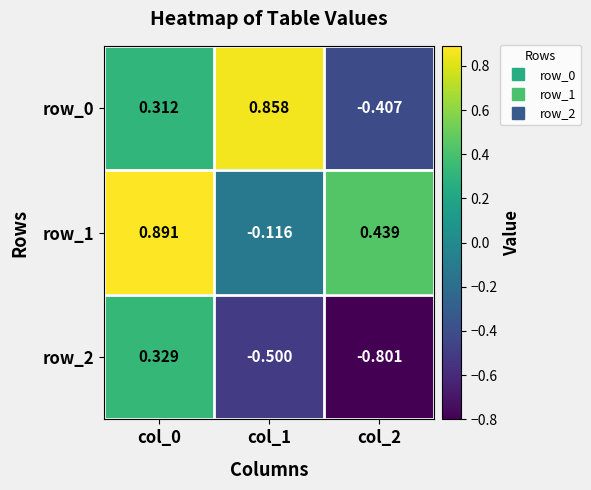

Which category has the lowest value across all series?

col_2